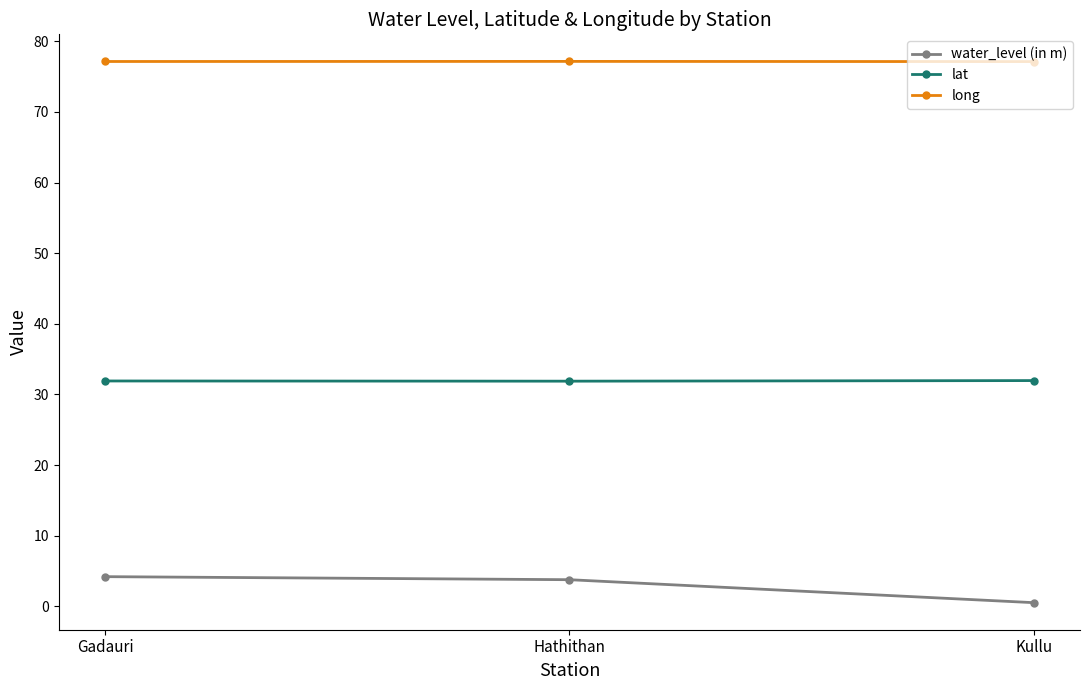

What is the sum of the water_level (in m) values at Gadauri and Hathithan?

8.0